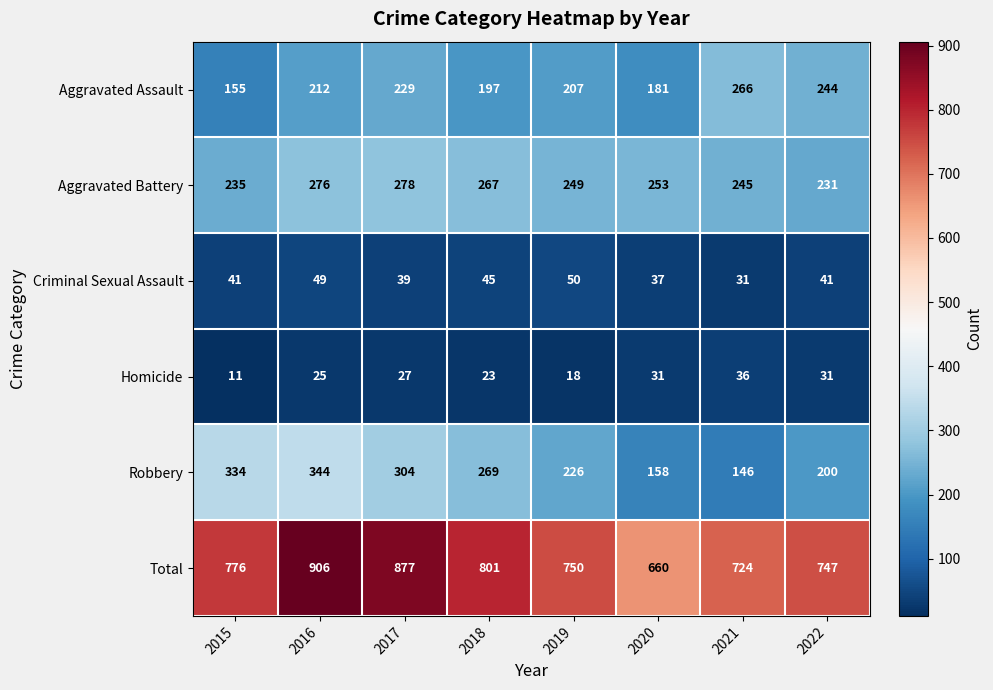

Count the number of data series in this chart.

6